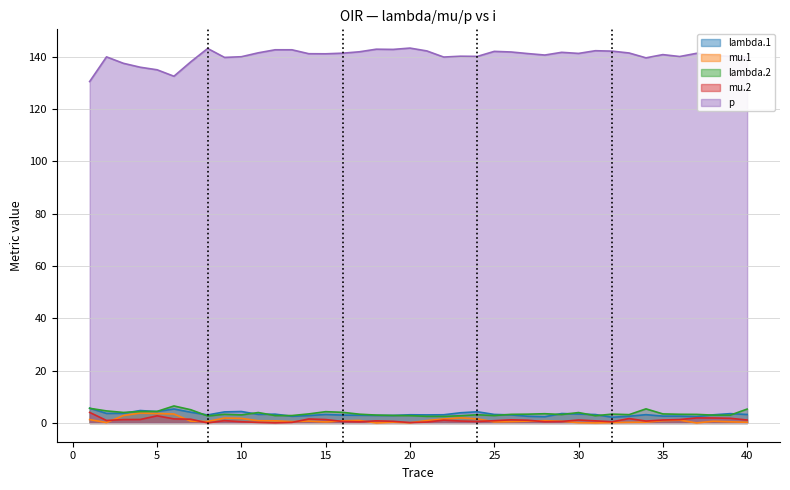

List the series in order of their peak value, lowest first.

mu.1, mu.2, lambda.1, lambda.2, p